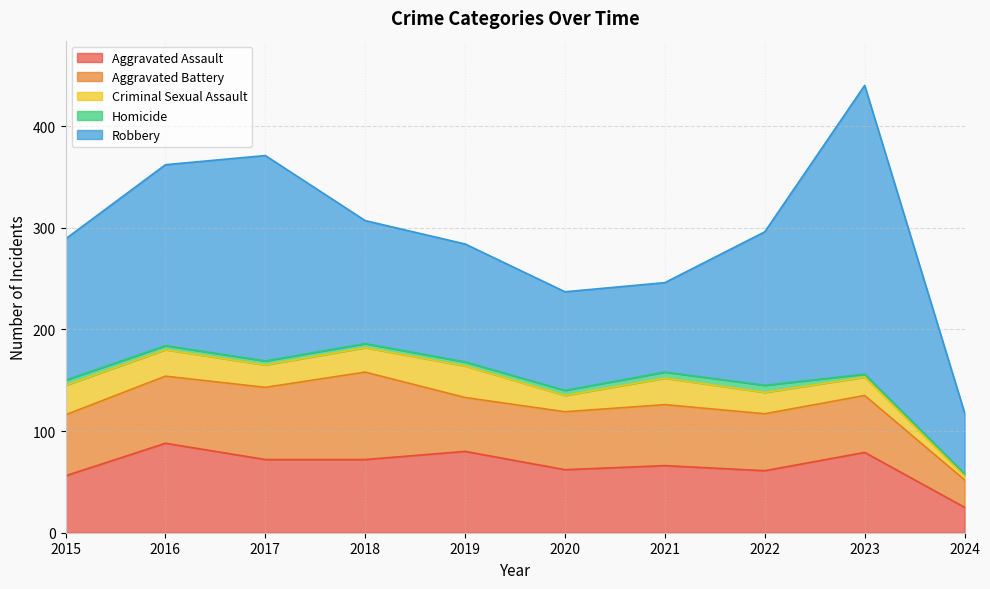

Which series changed the most between 2015 and 2023?

Robbery